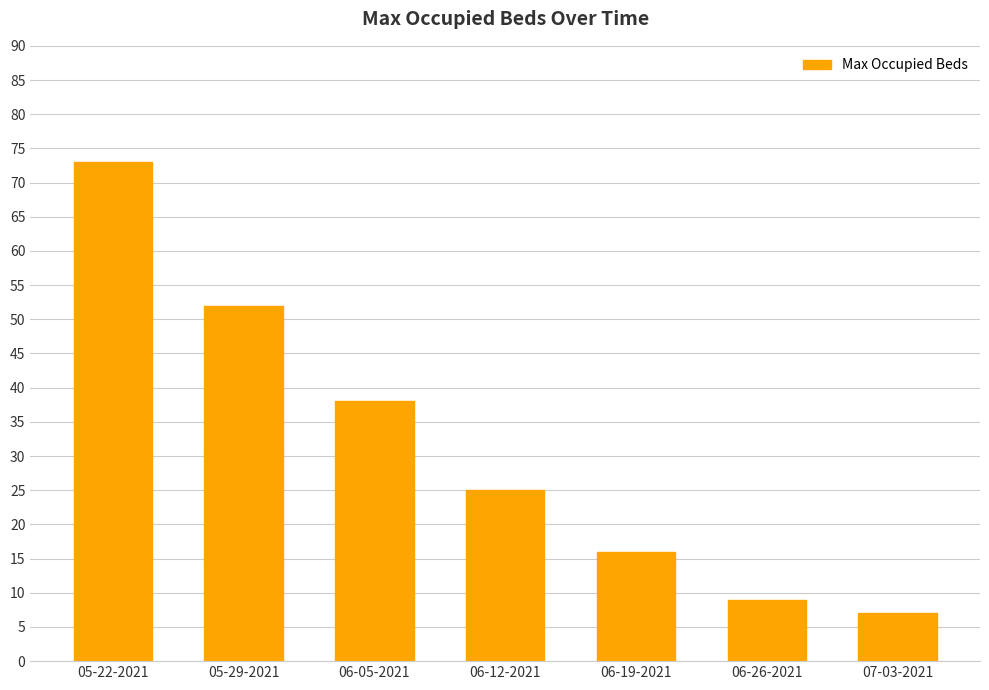

Which label corresponds to the smallest value in the chart?

07-03-2021